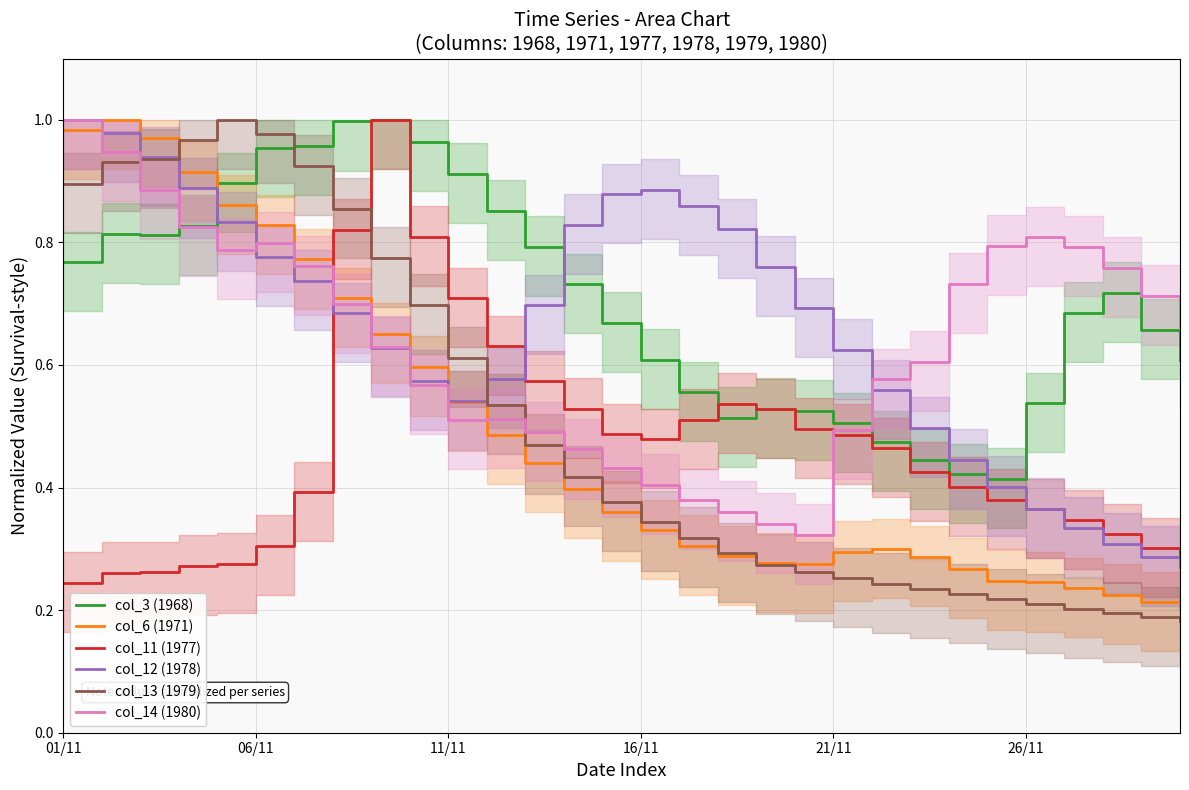

Which series ends up on top after the final intersection of col_13 (1979) and col_3 (1968)?

col_3 (1968)